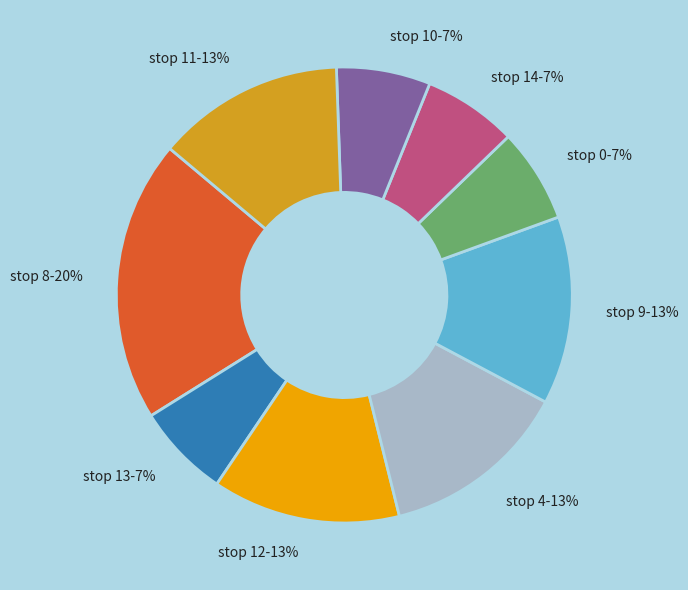

To the nearest percent, what is the combined percentage of stop 12 and stop 13?

20%